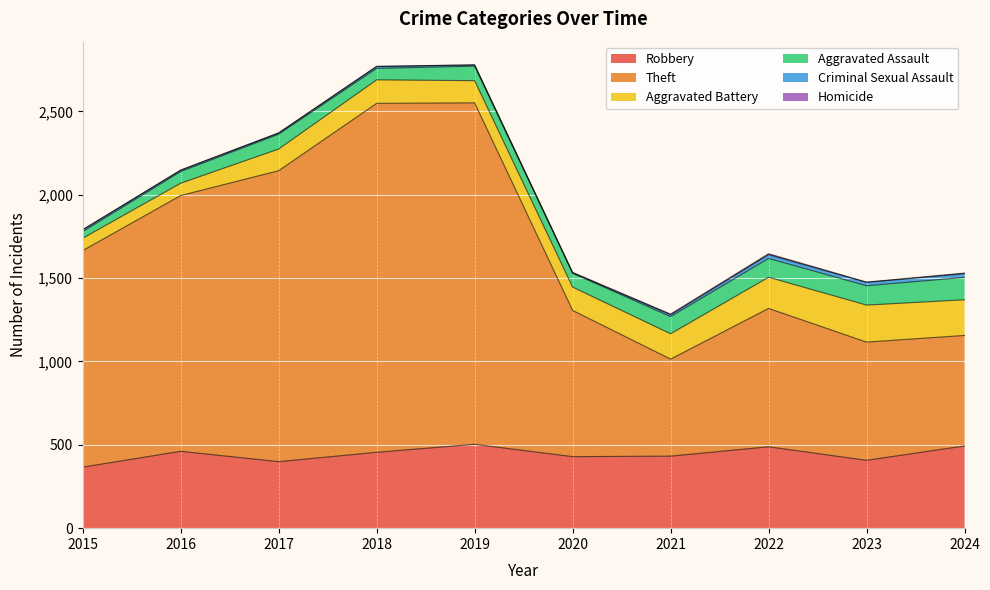

Reading left to right, extract all data points from this chart.

Robbery: 366	461	399	455	503	429	432	488	407	493
Theft: 1299	1534	1745	2093	2048	877	582	830	709	663
Aggravated Battery: 74	74	130	141	133	140	152	187	222	214
Aggravated Assault: 40	70	89	69	87	83	103	113	116	134
Criminal Sexual Assault: 11	8	7	11	7	3	11	22	20	22
Homicide: 0	1	1	1	1	2	4	6	2	4